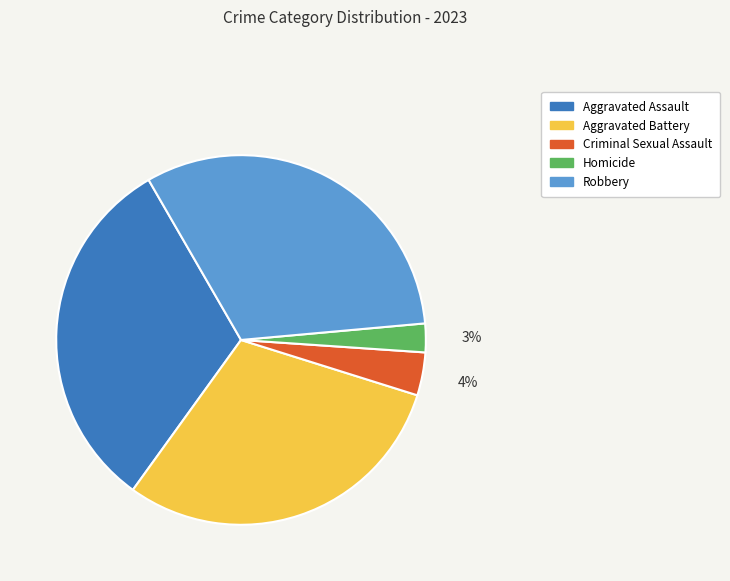

What is the smallest slice in the pie chart?

Homicide